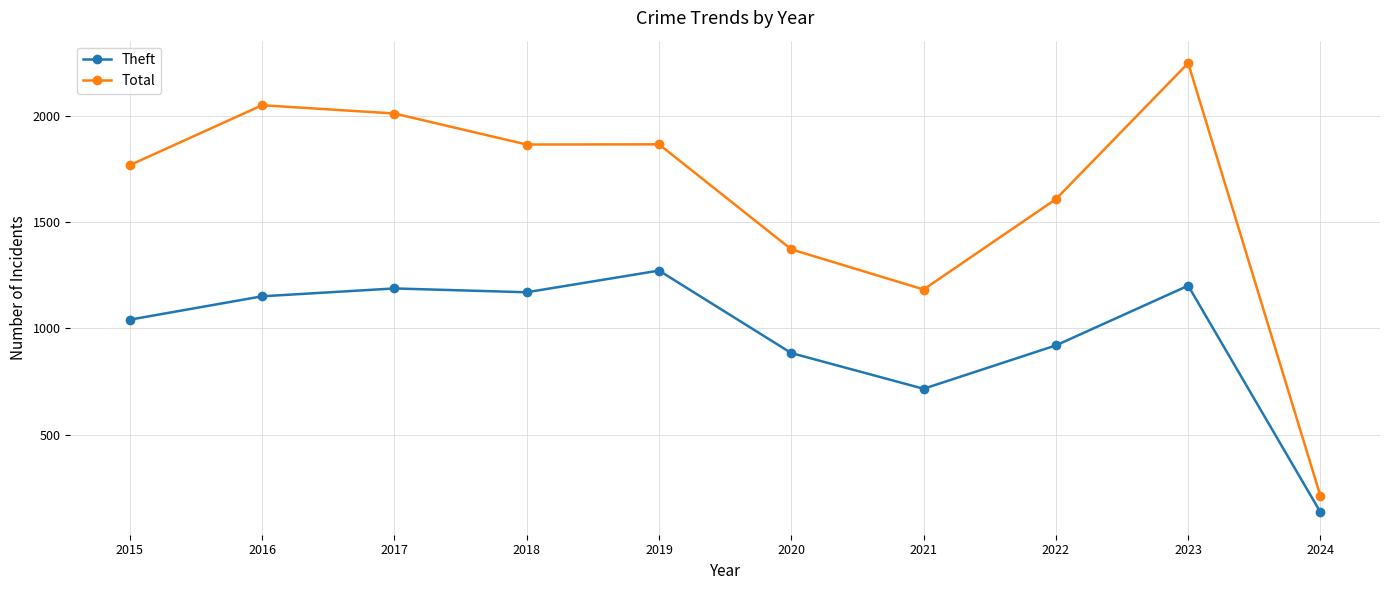

At which category is the sum across all series the highest?

2023